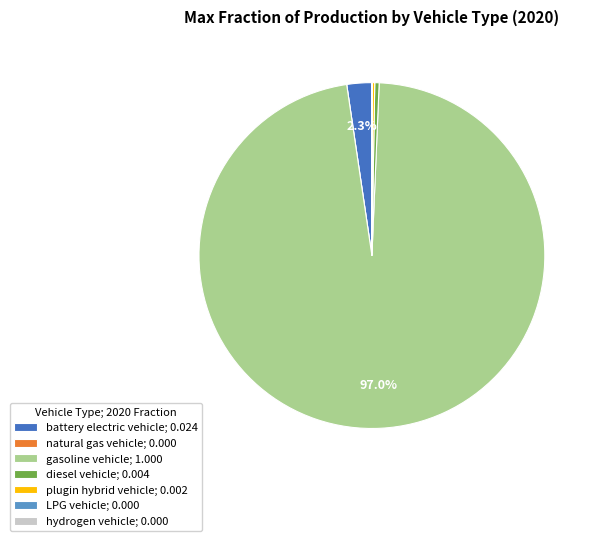

To the nearest percent, what portion does battery electric vehicle represent?

2%